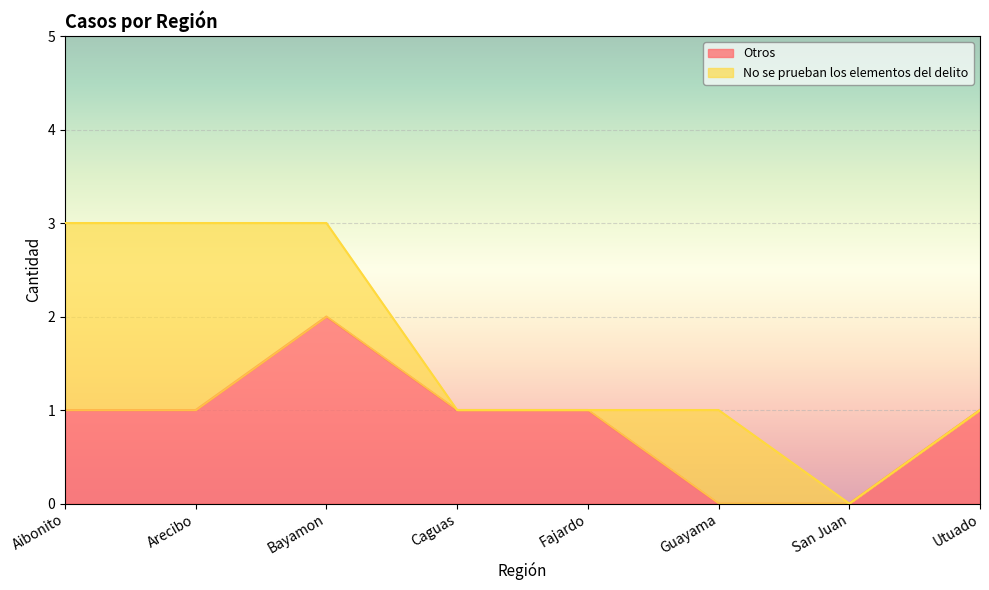

Between San Juan and Guayama, which is larger?

San Juan